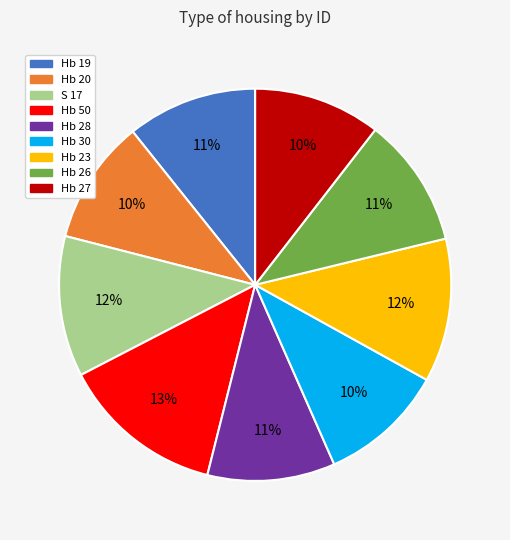

Is the sum of Hb 20 and S 17 greater than half?

No